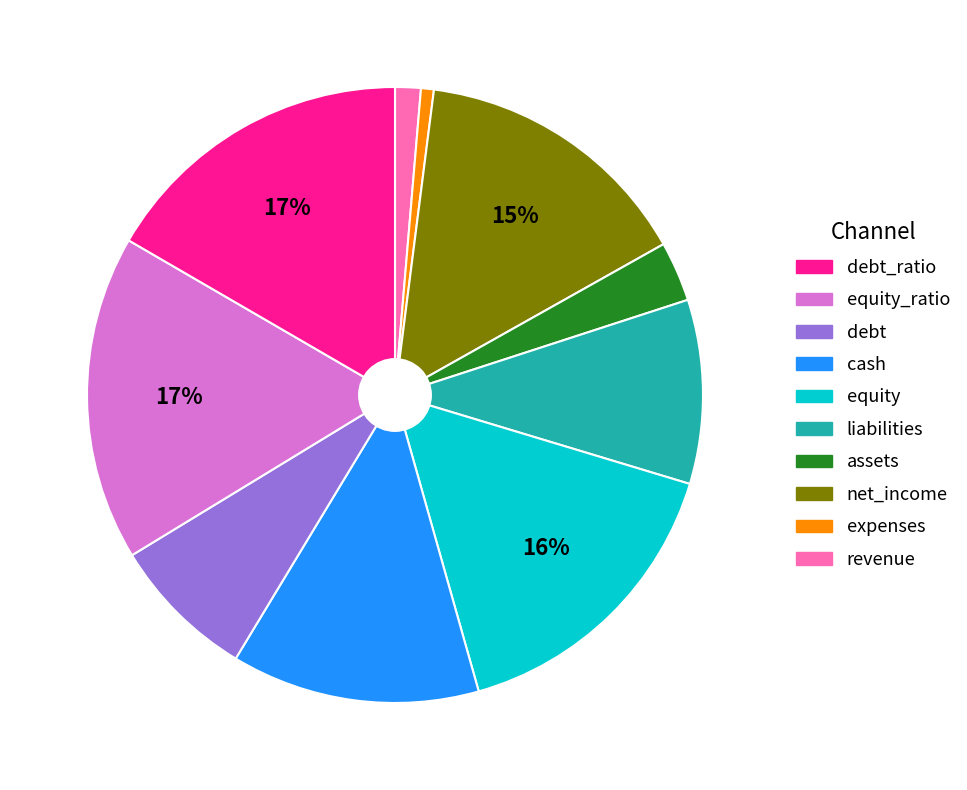

To the nearest percent, what is the difference between the largest and smallest slice percentages?

16%